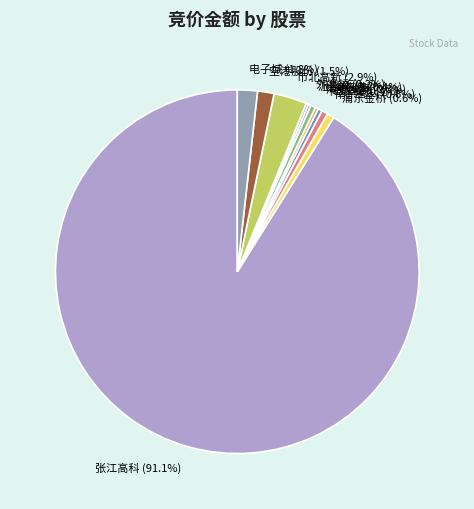

Which category has the biggest portion of the pie?

张江高科